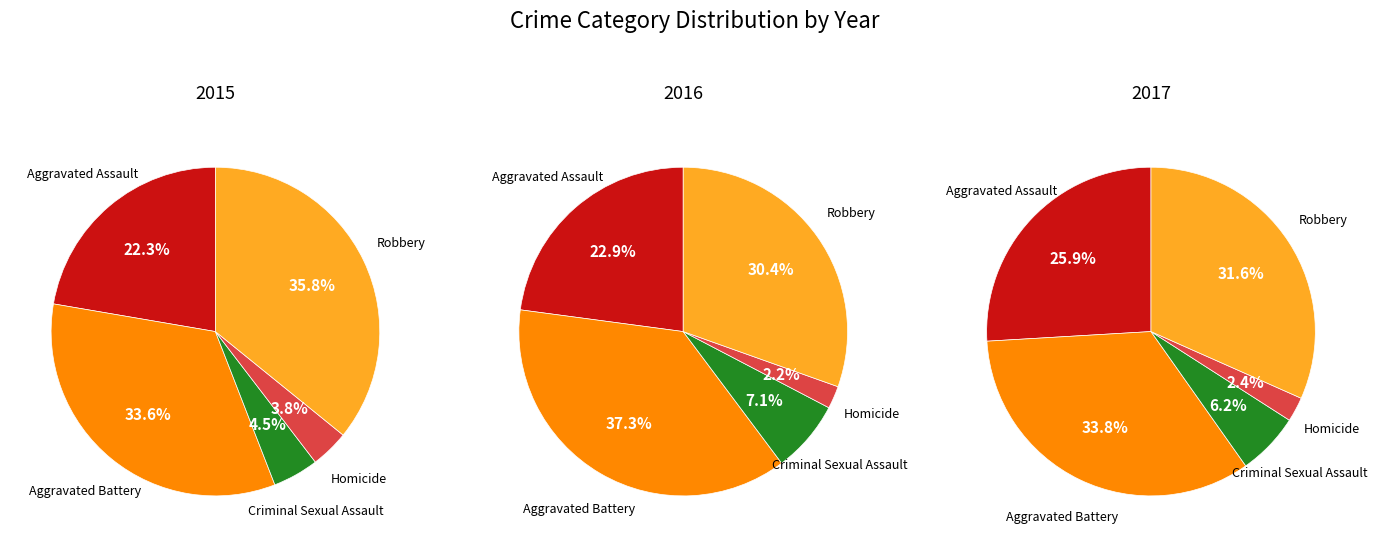

Which slice is the largest?

Aggravated Battery